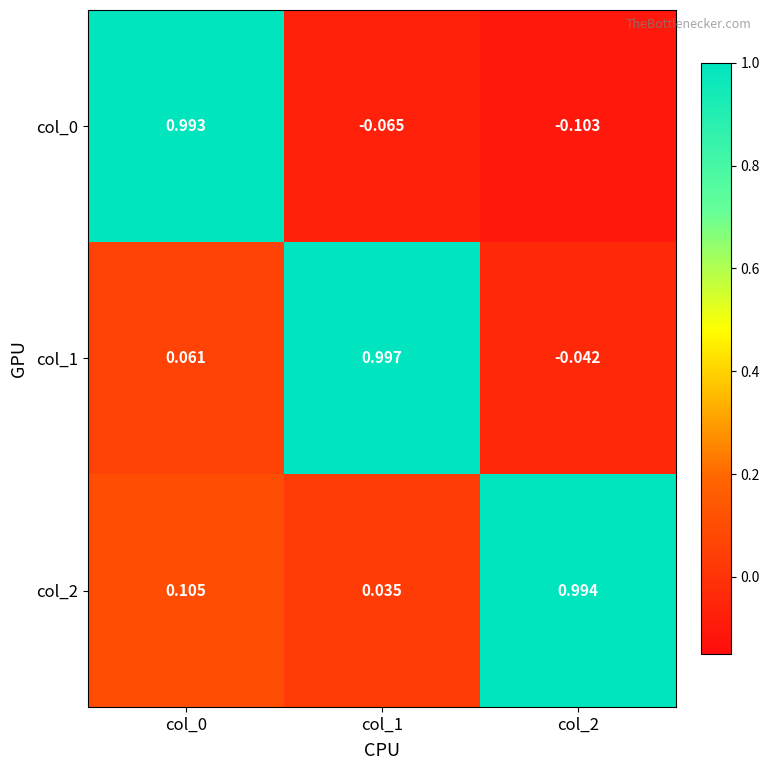

How many series are shown in this chart?

3